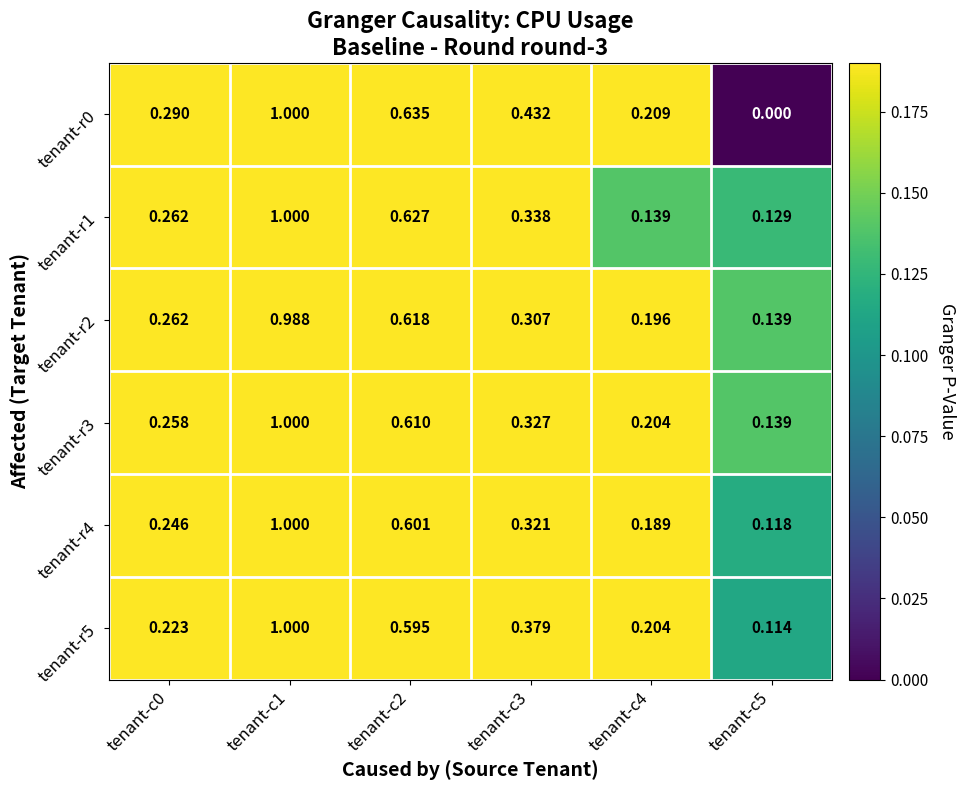

Which series has the largest total across all categories?

tenant-r0